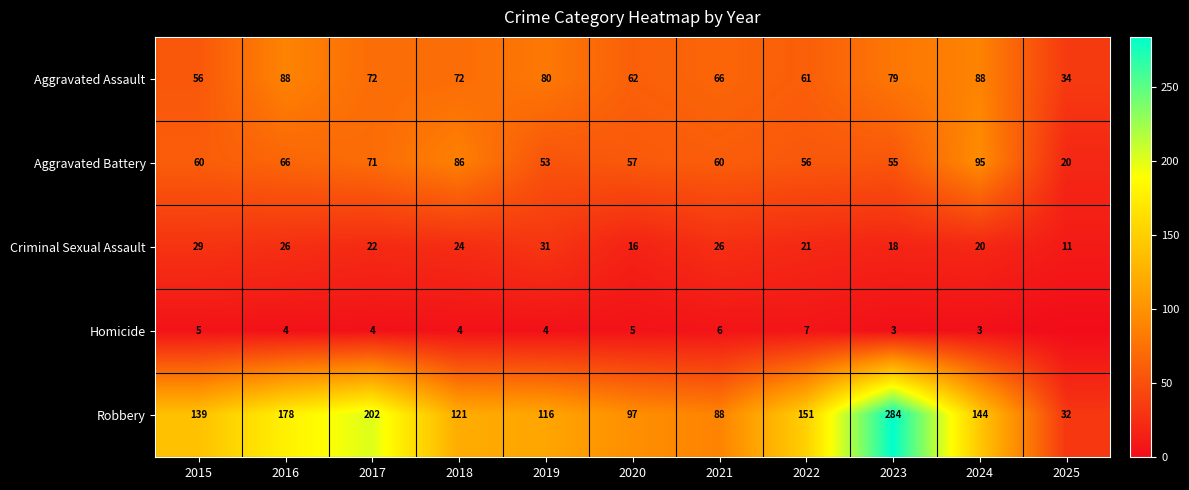

What is the difference between the second highest and minimum values in the Aggravated Battery series?

66